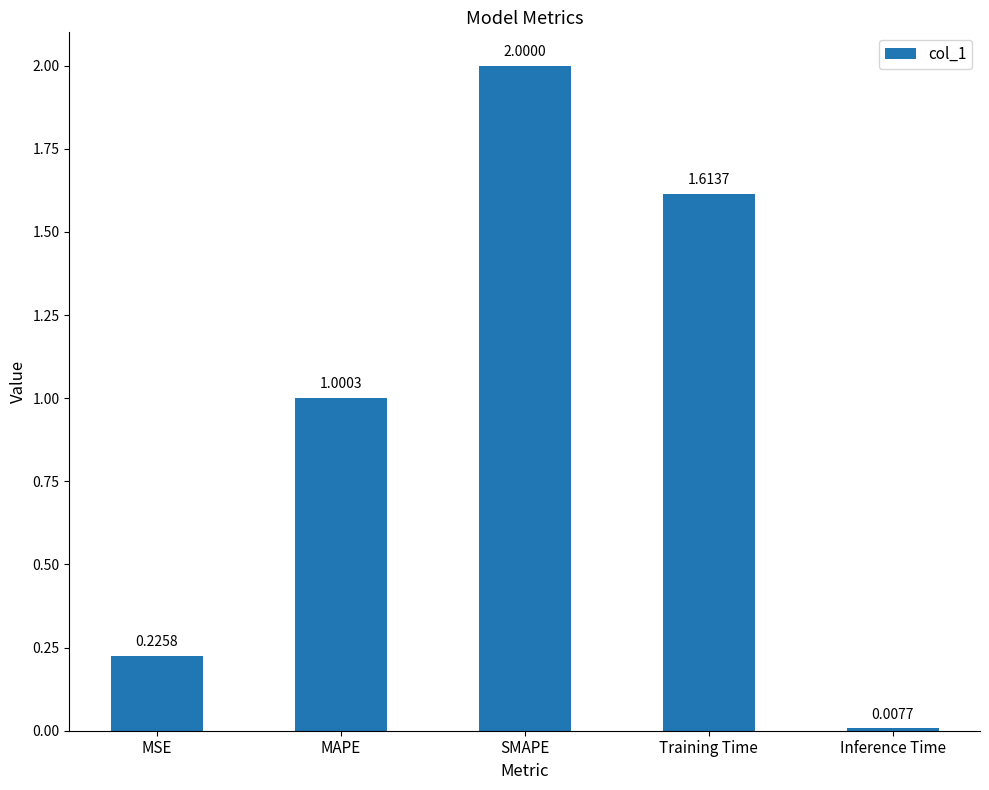

Is it true that the value at MAPE is 1.5?

False